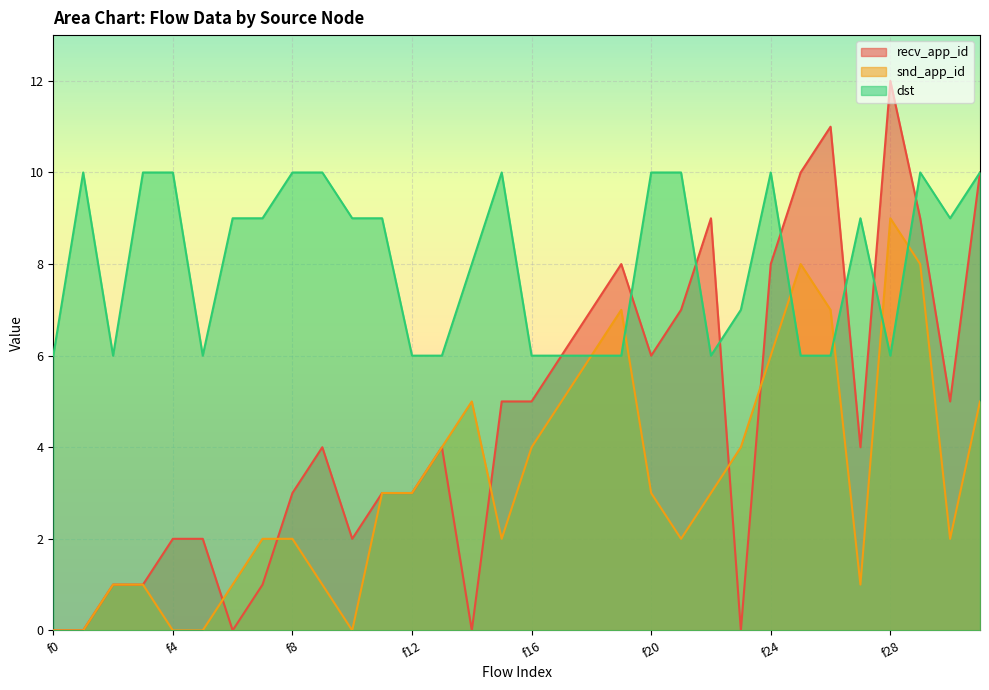

How many interior local peaks does the snd_app_id series have?

4